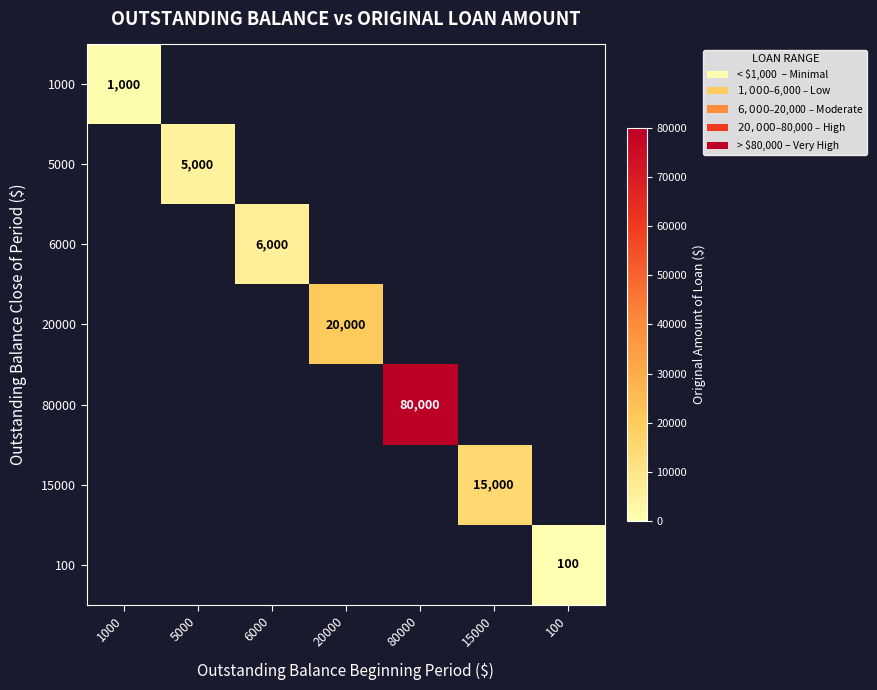

The 6000 series shows 6000 at 6000. True or false?

True